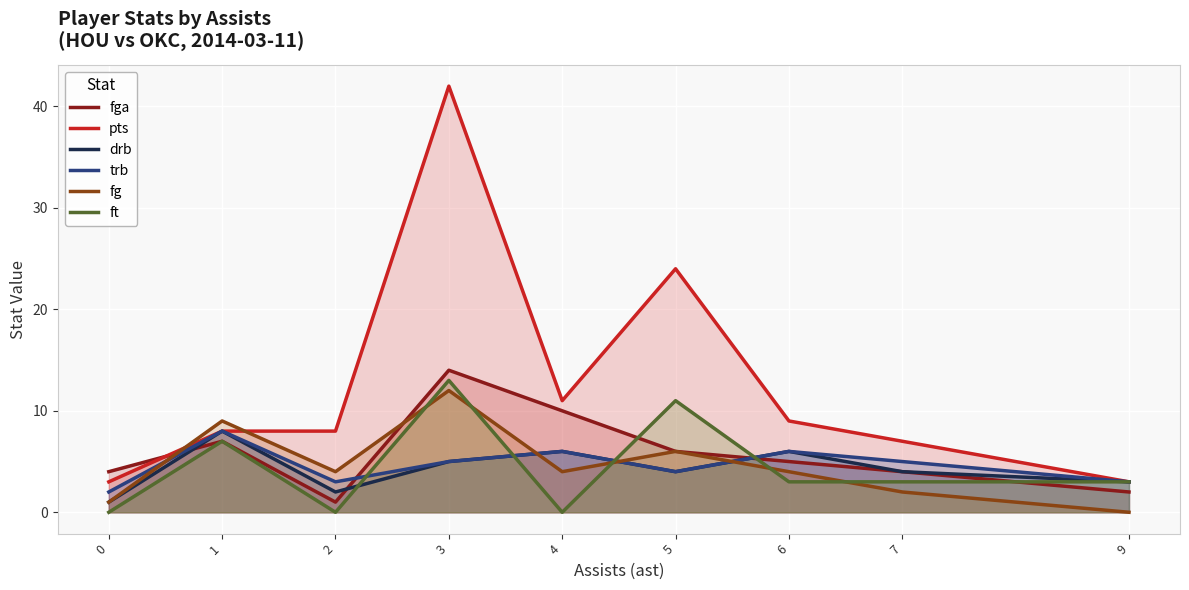

After their last crossing, which series has the higher values: fga or drb?

drb